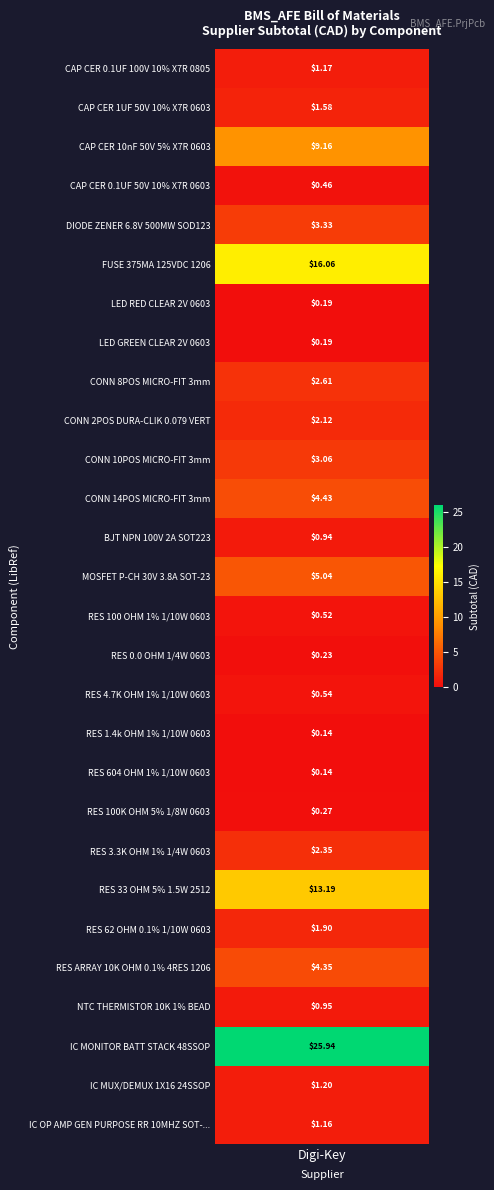

What is the change in value from DIODE ZENER 6.8V 500MW SOD123 to CONN 14POS MICRO-FIT 3mm?

+1.1